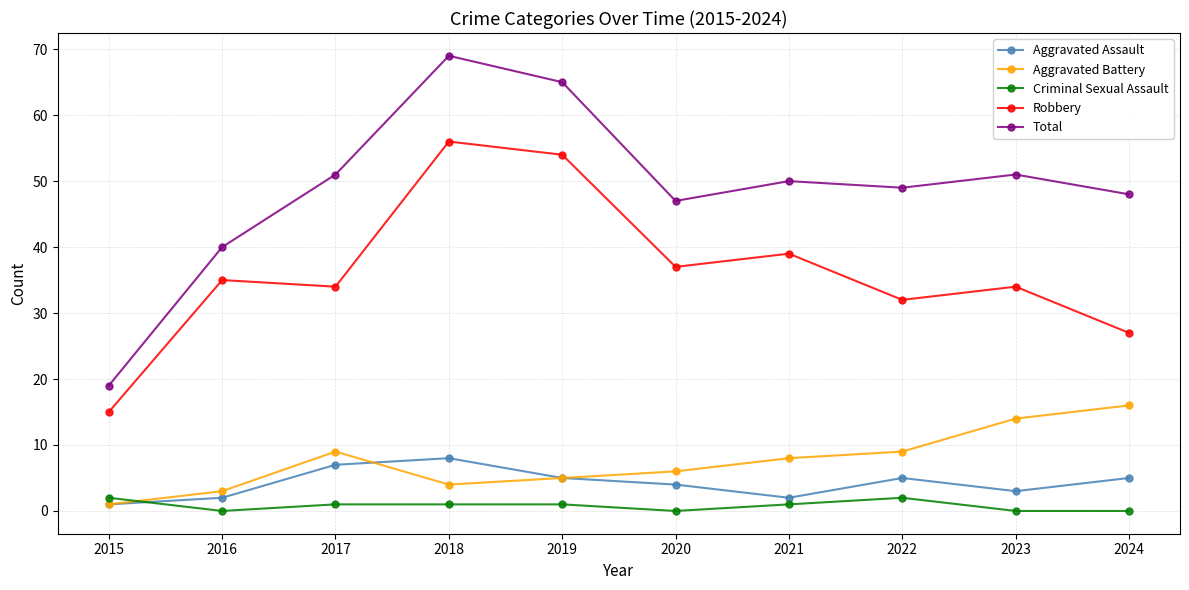

What is the value of the Total point at the 10th from the left?

48